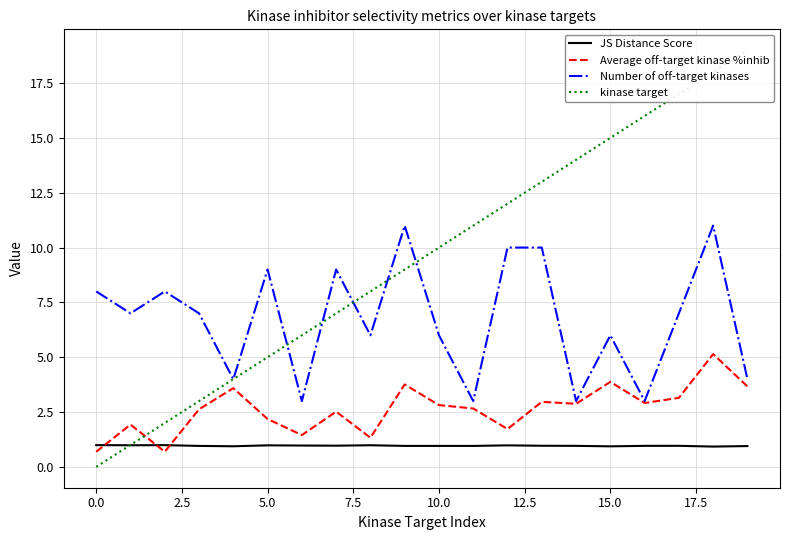

What is the difference between the highest and lowest values at 14?

13.0